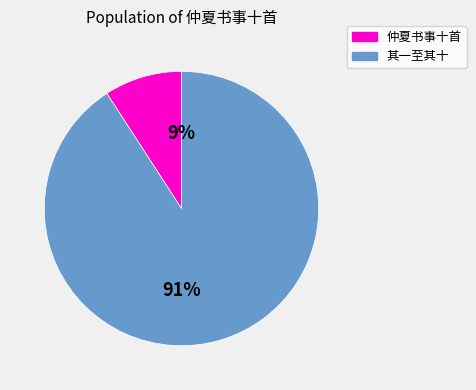

To the nearest percent, what is the difference between the largest and smallest slice percentages?

82%